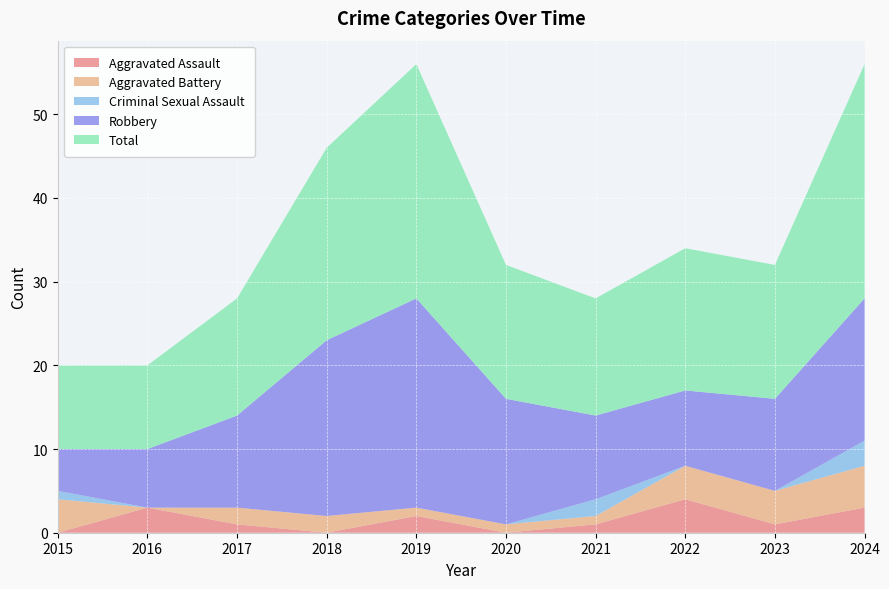

Reading left to right, extract all data points from this chart.

Aggravated Assault: 2015=0	2016=3	2017=1	2018=0	2019=2	2020=0	2021=1	2022=4	2023=1	2024=3
Aggravated Battery: 2015=4	2016=0	2017=2	2018=2	2019=1	2020=1	2021=1	2022=4	2023=4	2024=5
Criminal Sexual Assault: 2015=1	2016=0	2017=0	2018=0	2019=0	2020=0	2021=2	2022=0	2023=0	2024=3
Robbery: 2015=5	2016=7	2017=11	2018=21	2019=25	2020=15	2021=10	2022=9	2023=11	2024=17
Total: 2015=10	2016=10	2017=14	2018=23	2019=28	2020=16	2021=14	2022=17	2023=16	2024=28